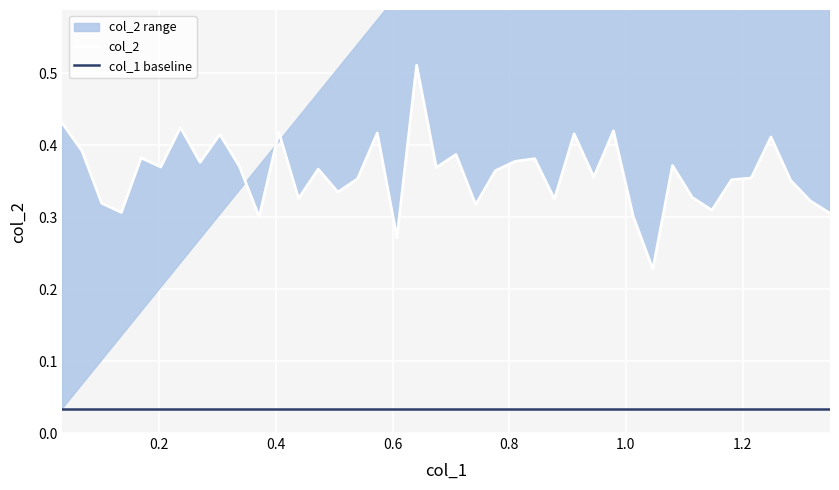

How many values are between 0 and 1?

40